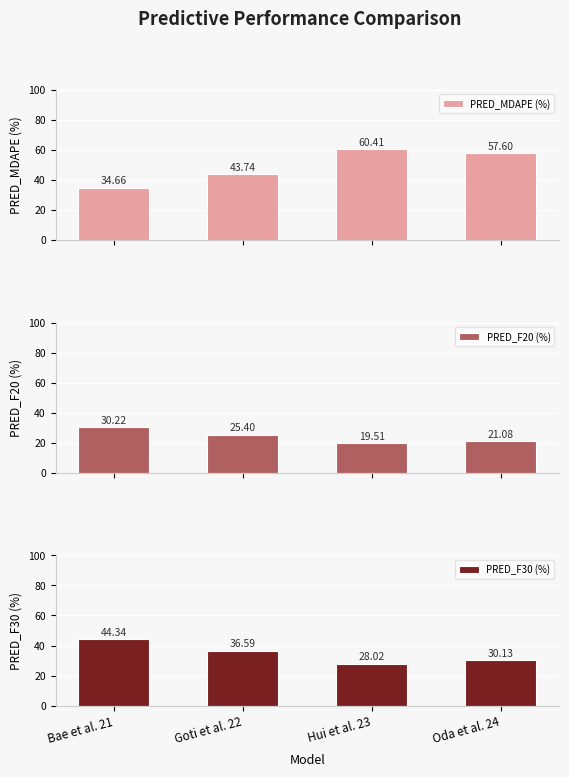

Which category has the highest value in the PRED_F30 (%) series?

Bae et al. 21